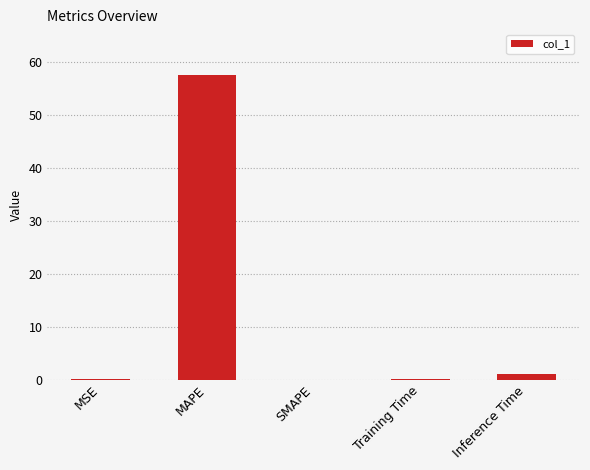

What is the greatest value displayed?

57.5